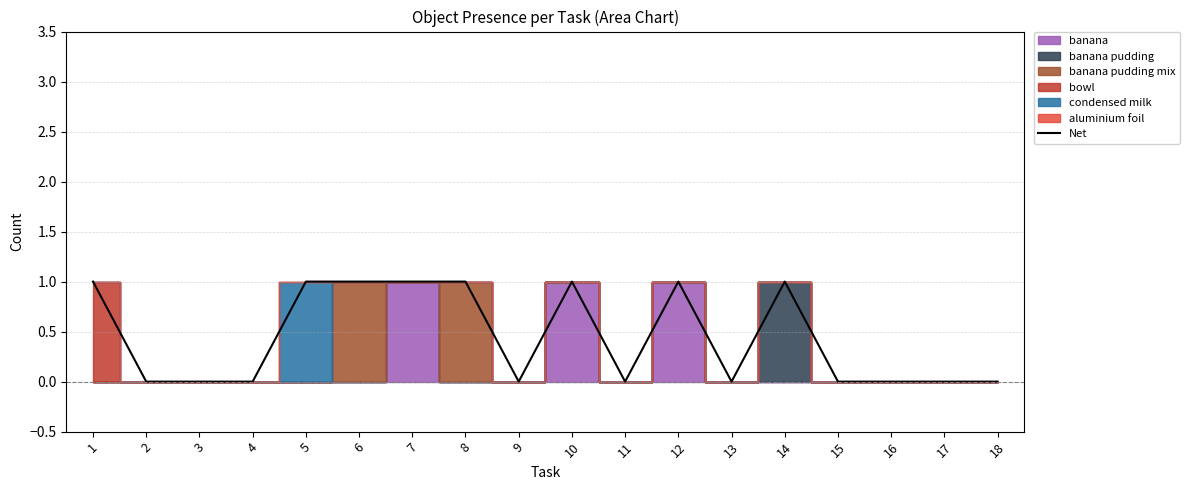

Count the values in the range 0 to 1.

18